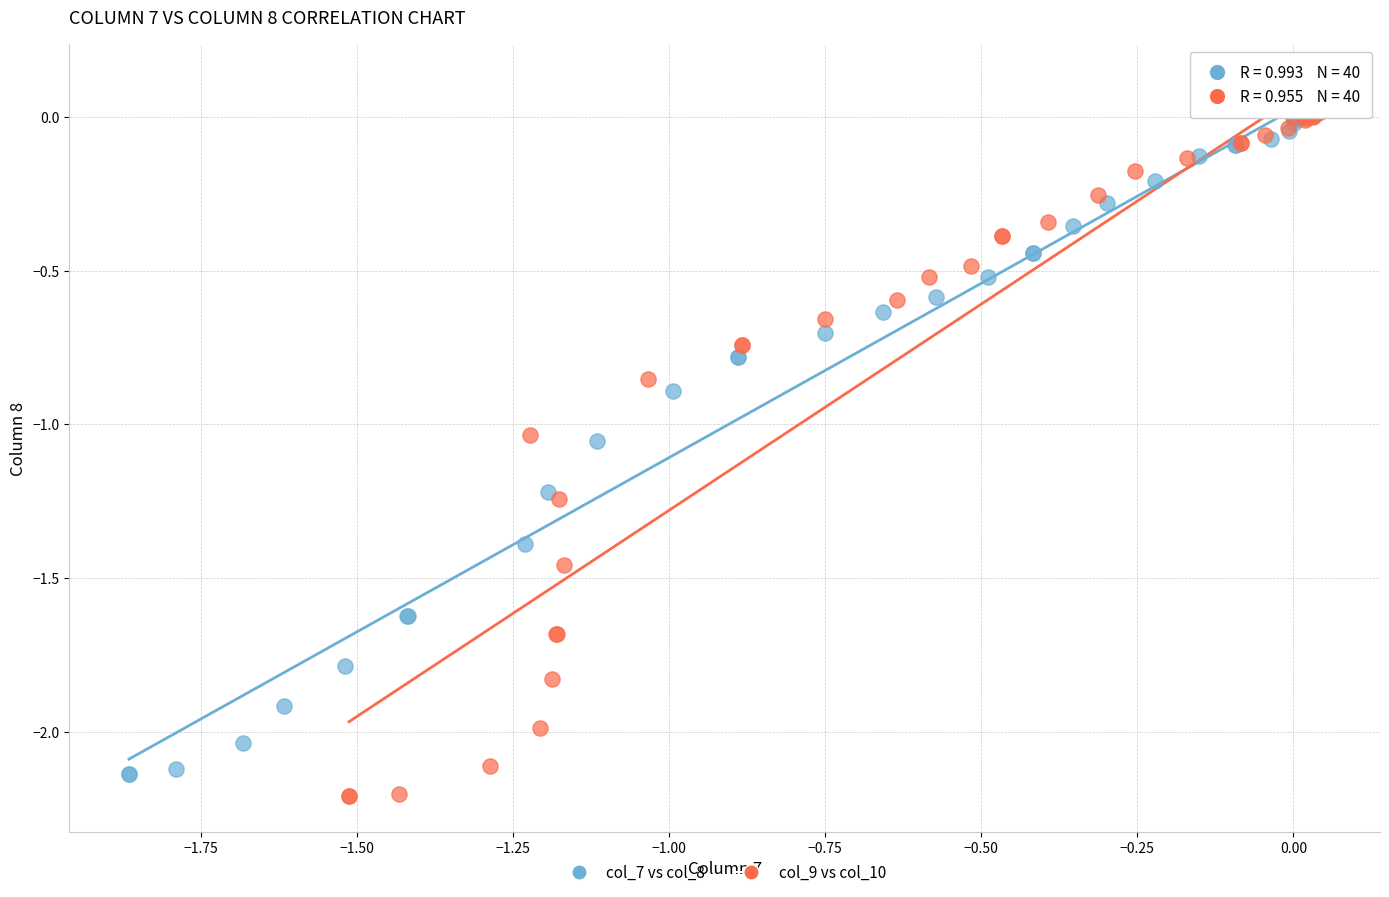

Which series reaches the minimum Y coordinate?

col_9 vs col_10